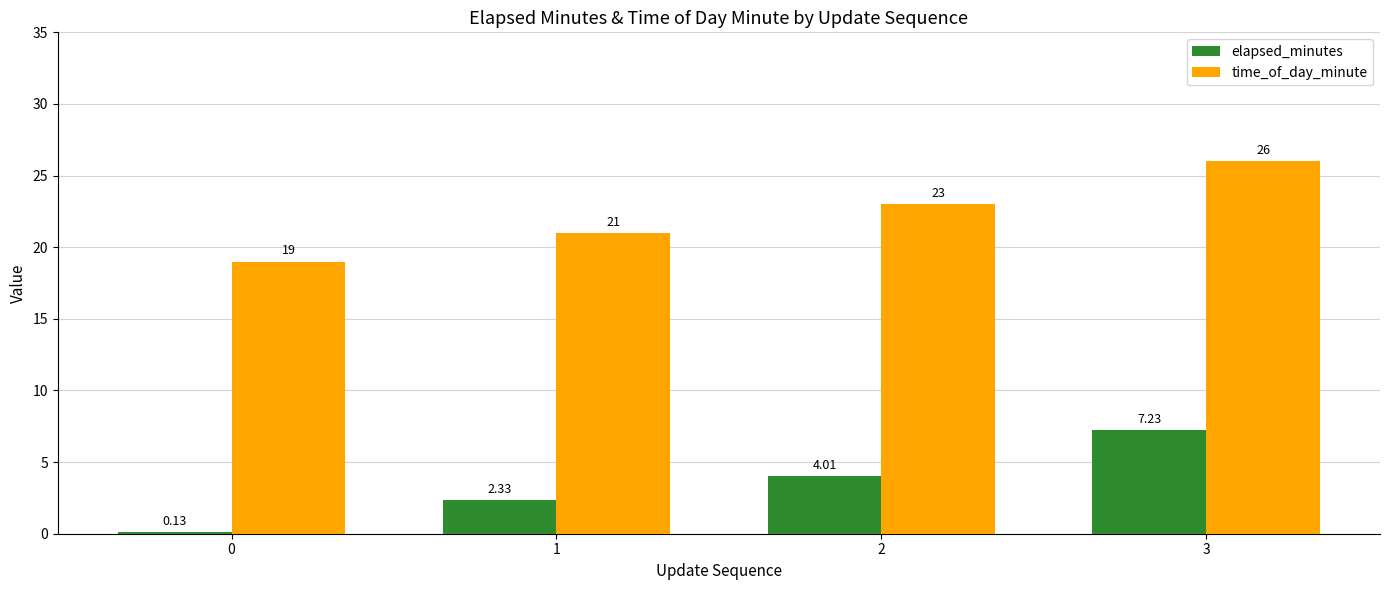

Count the number of data series in this chart.

2